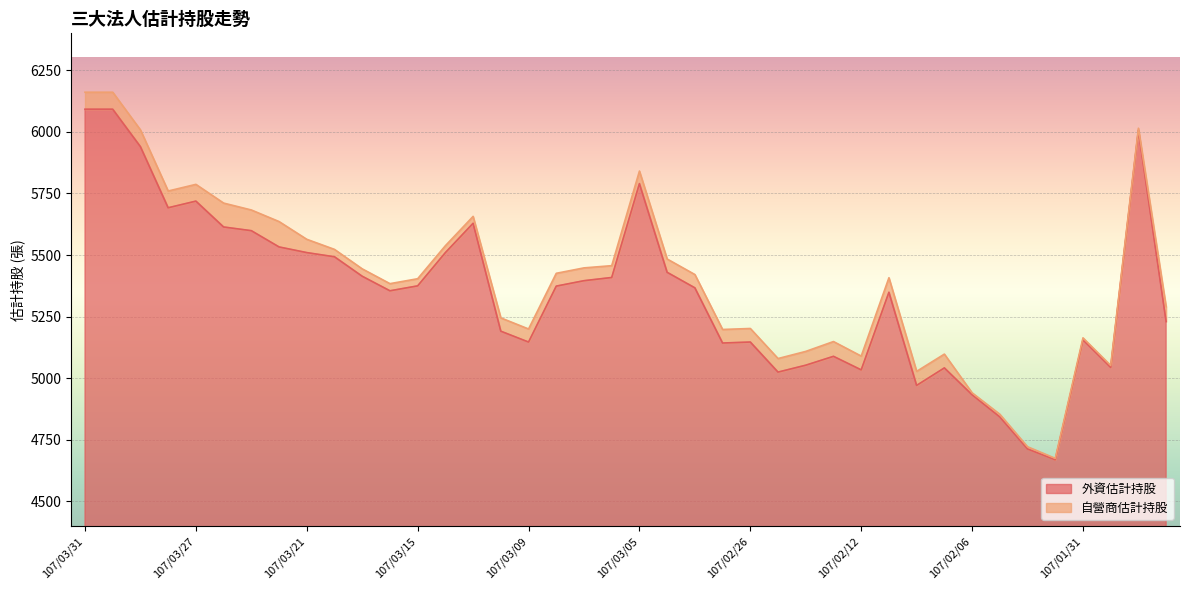

What is the change in value from 107/03/15 to 107/02/12?

-341